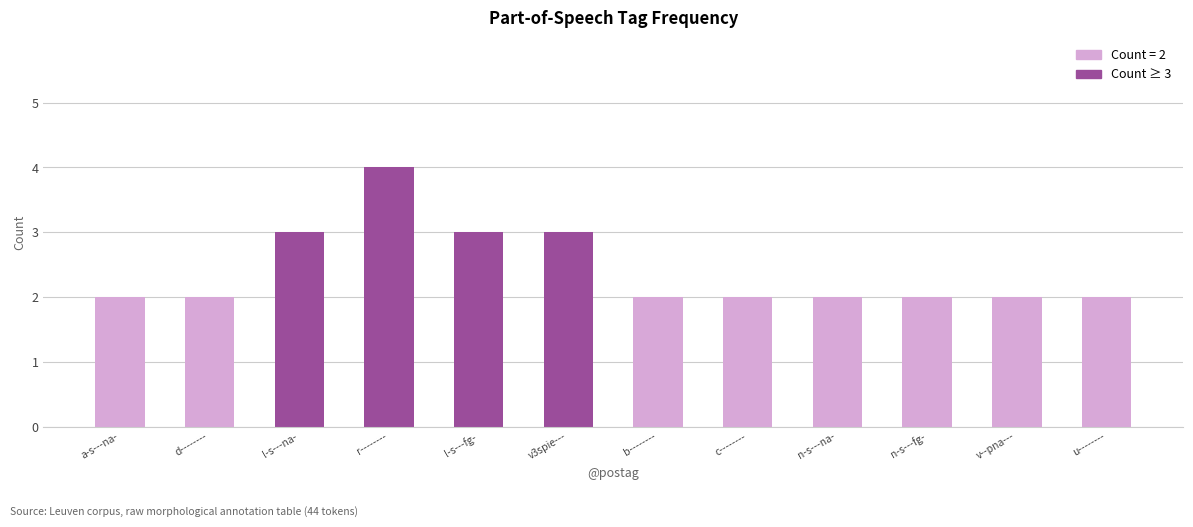

What is the ratio of the value at v--pna--- to the value at n-s---fg-?

1.0